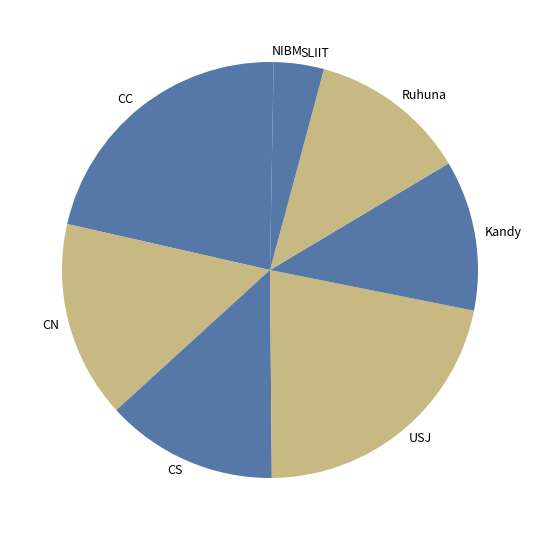

Does any single category account for the majority?

No